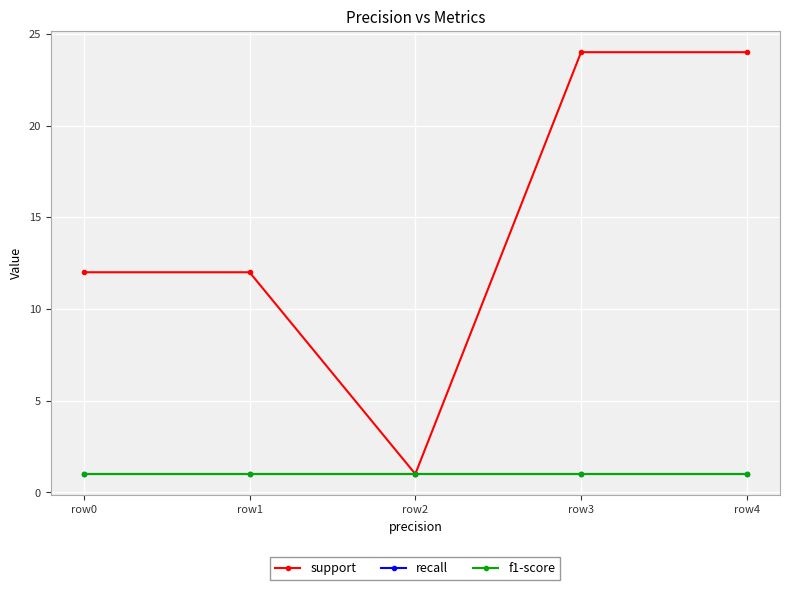

What is the value of the support point at the 3rd from the left?

1